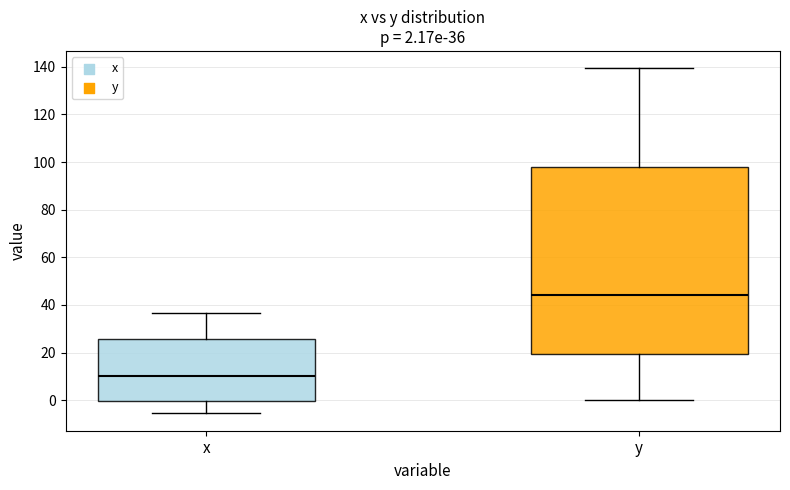

Which box has the highest median line?

y